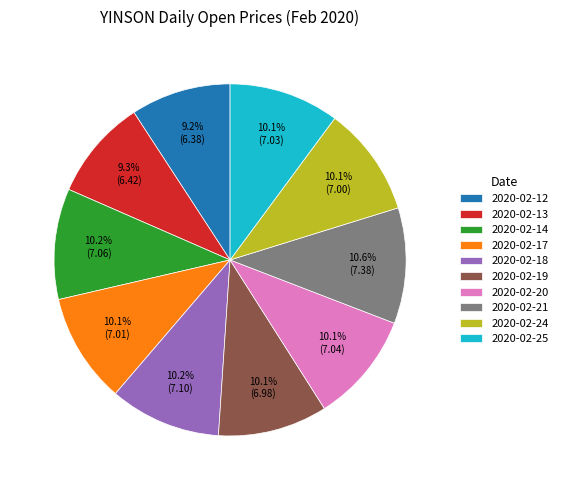

Between 2020-02-12 and 2020-02-19, which is larger?

2020-02-19